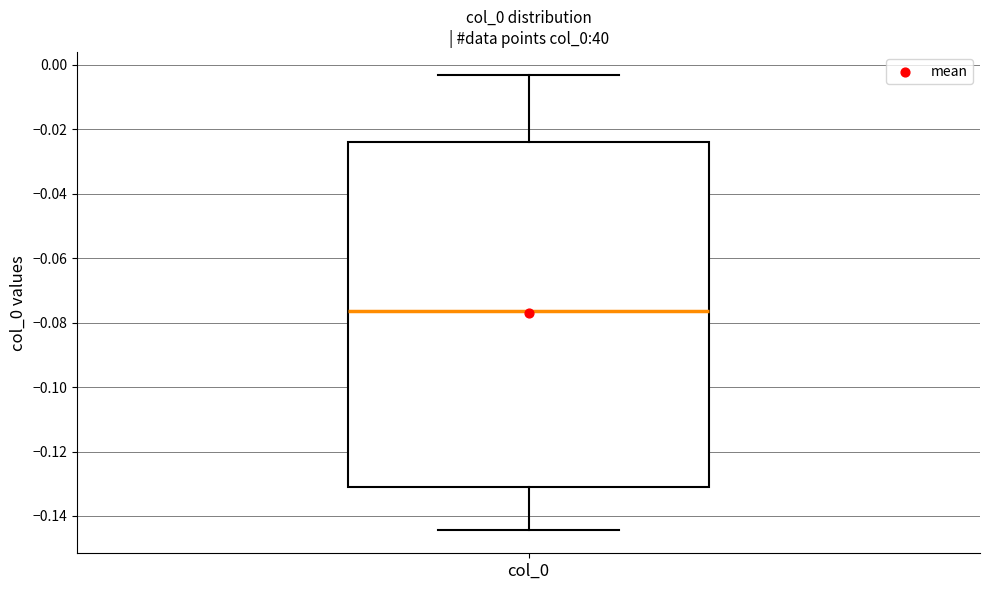

Read this box plot against the y-axis: the position of the median line, the range covered by the box, and the ends of both whiskers. The values are not printed on the chart, so give them approximately, as read against the axis.

median -0.076, box -0.132 to -0.024, whiskers -0.144 to -0.004